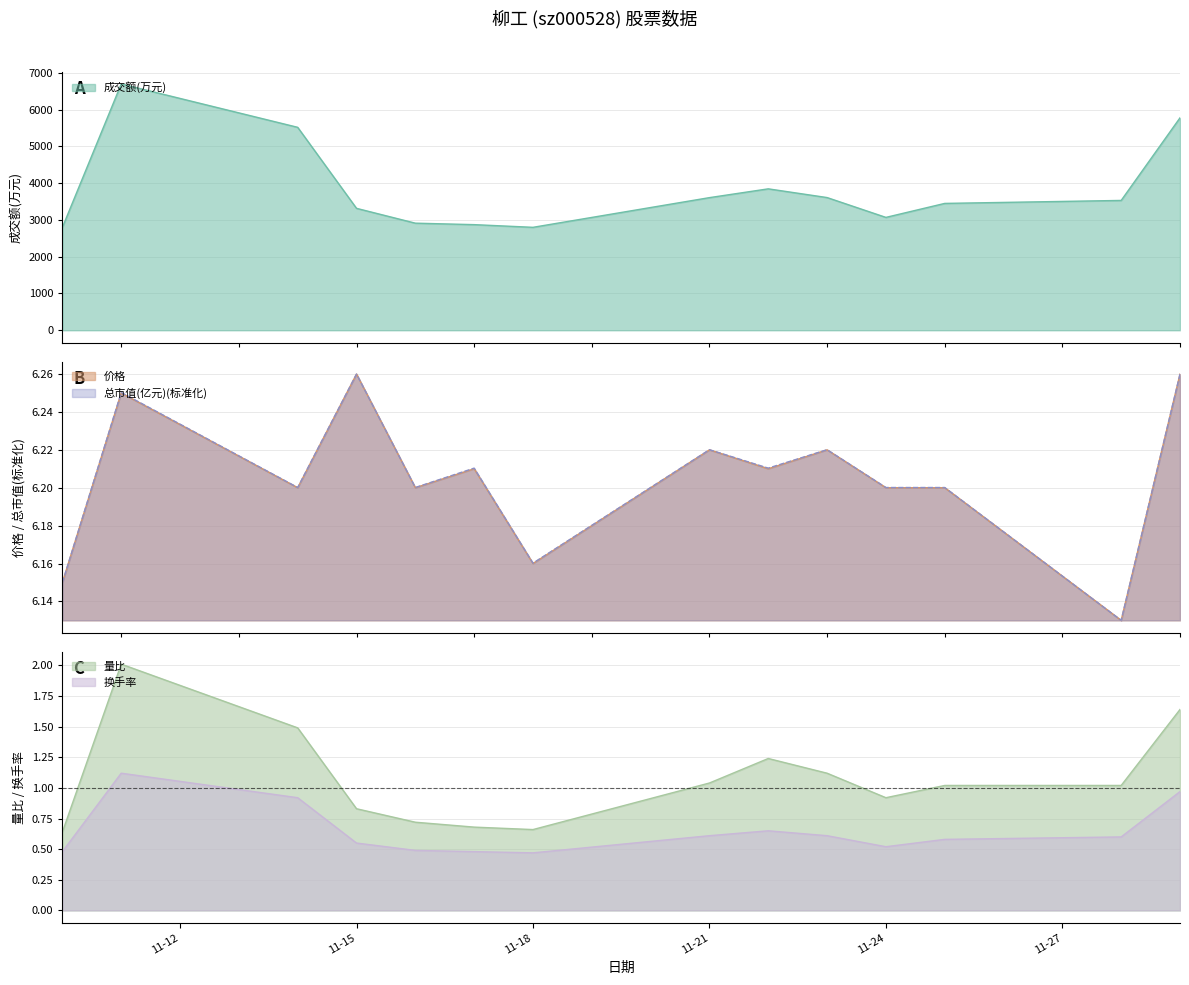

True or false: 换手率 and 量比 intersect in this chart.

False